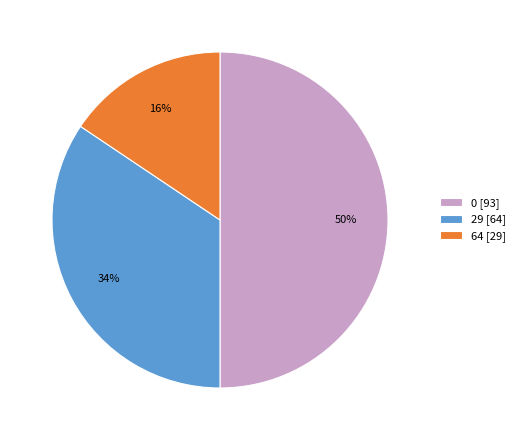

How many slices are in this pie chart?

3